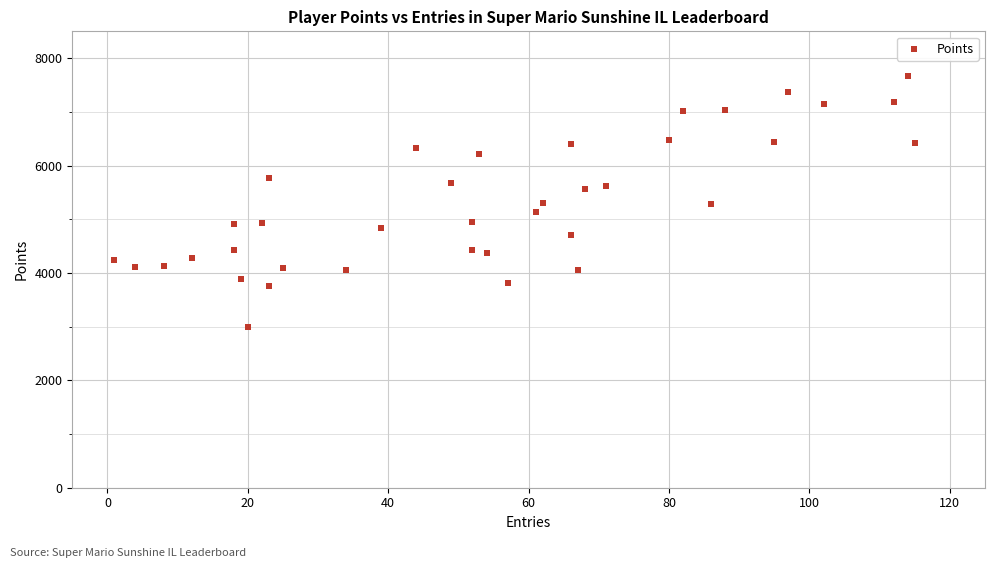

What is the range of Y values (max minus min)?

4671